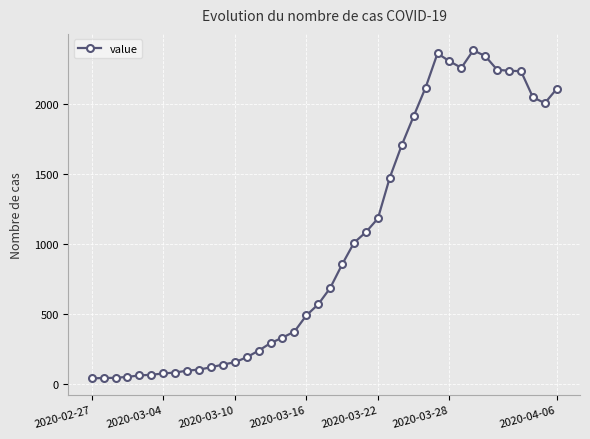

True or false: the data has more than 0 interior local peaks.

True